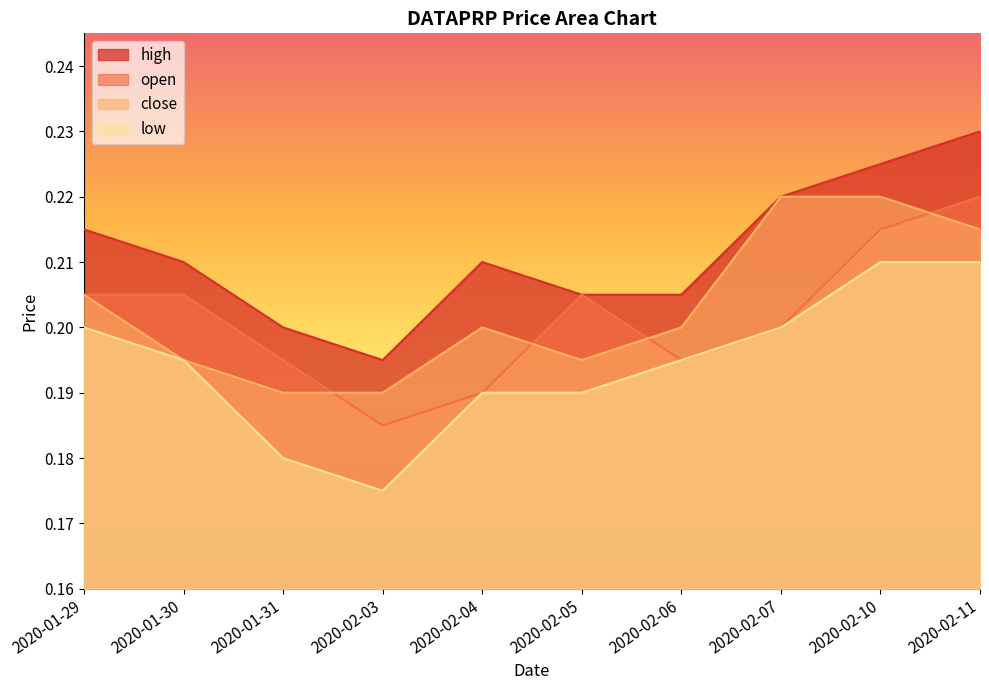

Which category has the lowest value in the close series?

2020-01-31